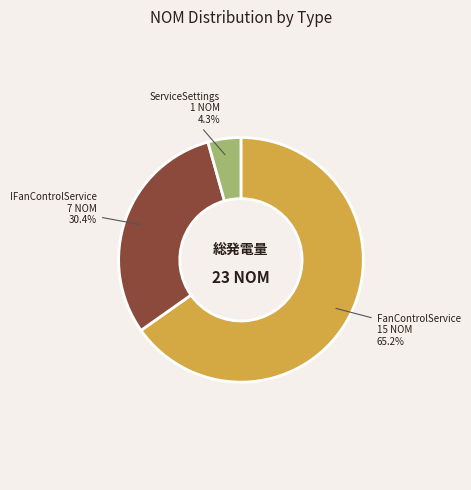

Is there any slice that represents more than half of the pie?

Yes